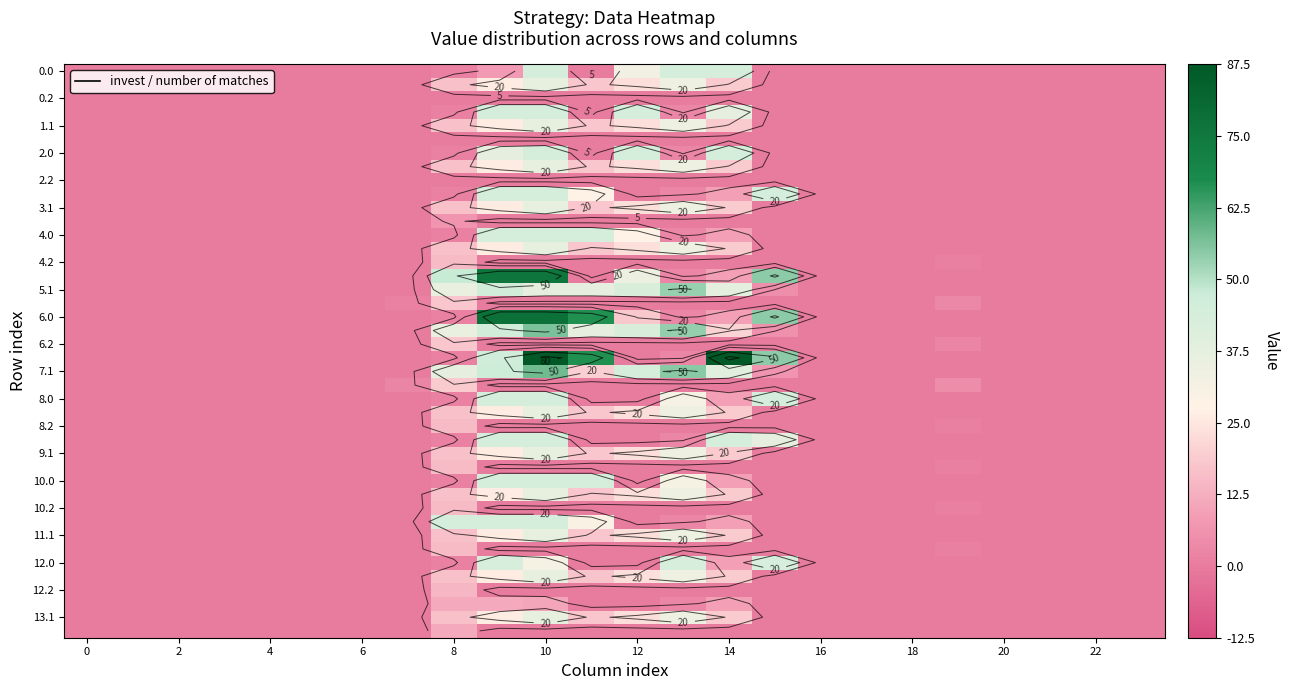

What is the sum of the 6.0 values at 8 and 22?

1.6